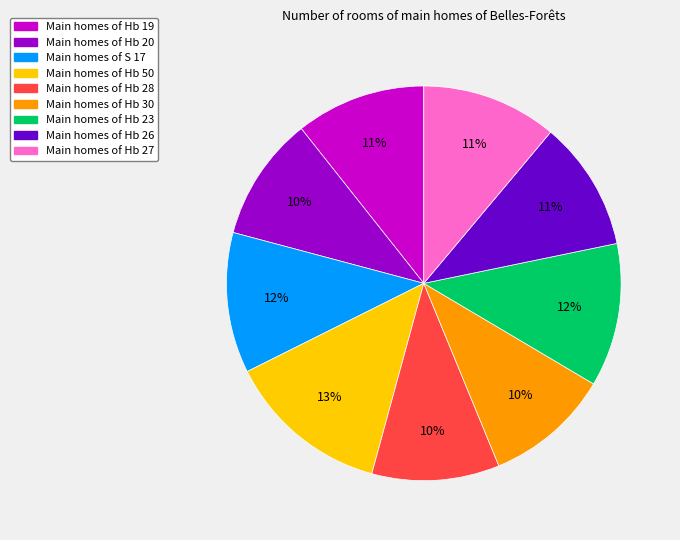

To the nearest percent, what is the combined percentage of Main homes of Hb 19 and Main homes of Hb 30?

21%